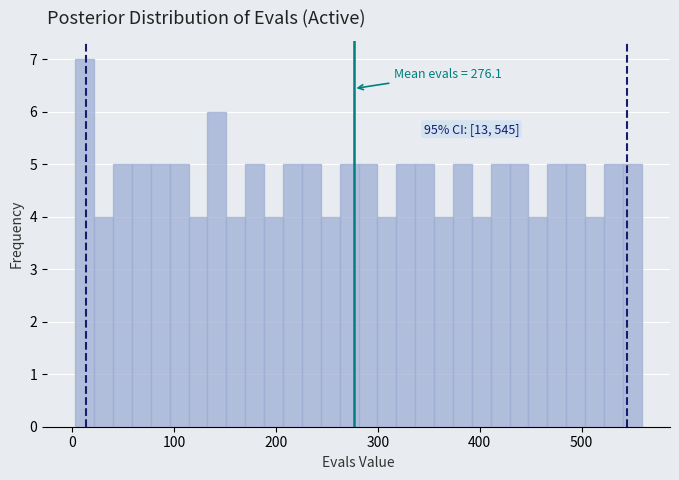

Around what value on the x-axis is the tallest bar? Give the approximate position of its centre, as read against the axis.

10